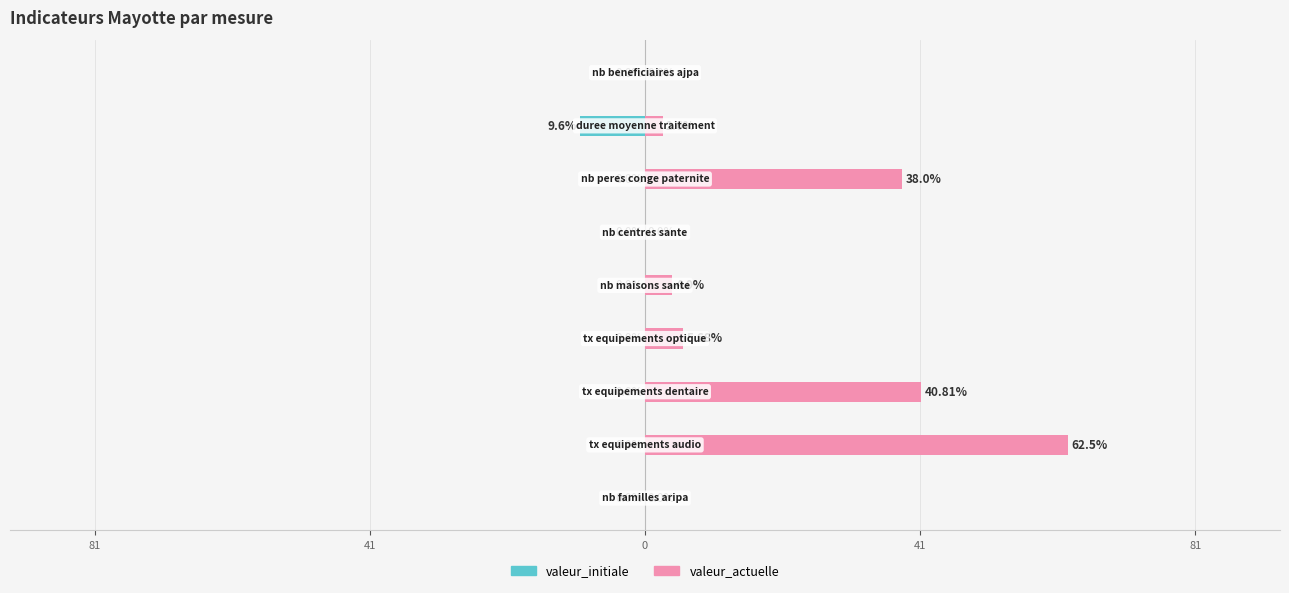

How many values in the valeur_actuelle series are below 4?

4